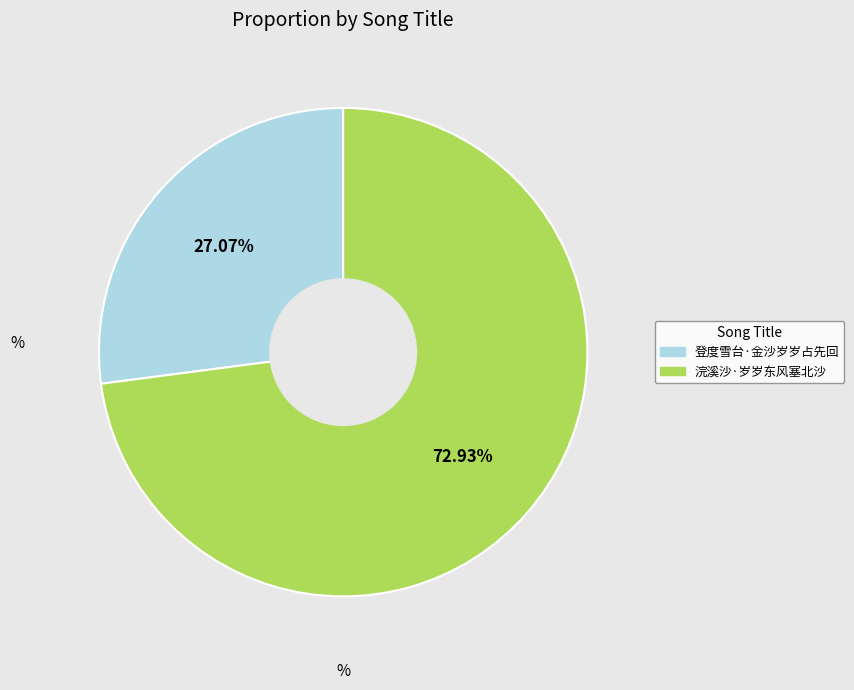

Is there a majority slice in this chart?

Yes